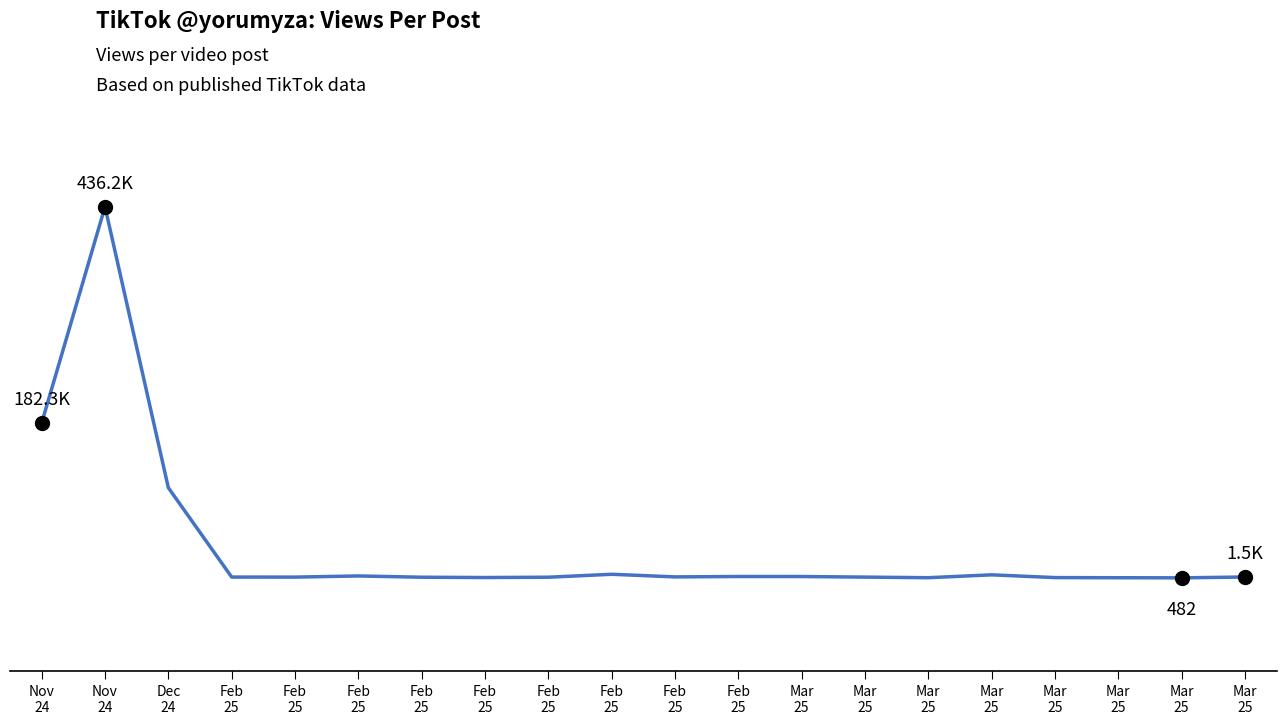

Reading left to right, list all the values displayed in this chart.

Nov
24=182300	Nov
24=436200	Dec
24=106300	Feb
25=1376	Feb
25=1333	Feb
25=2696	Feb
25=1205	Feb
25=834	Feb
25=1206	Feb
25=4667	Feb
25=1593	Feb
25=2051	Mar
25=2023	Mar
25=1341	Mar
25=639	Mar
25=4008	Mar
25=772	Mar
25=610	Mar
25=482	Mar
25=1453